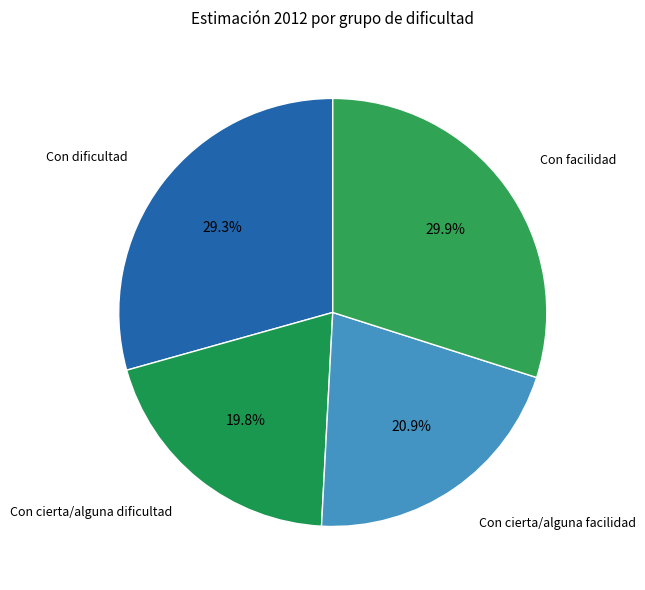

How many slices are in this pie chart?

4